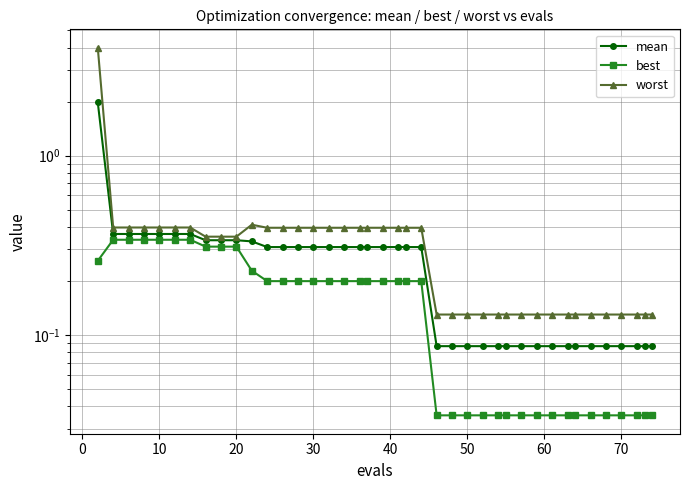

Which series has the widest spread of values?

worst